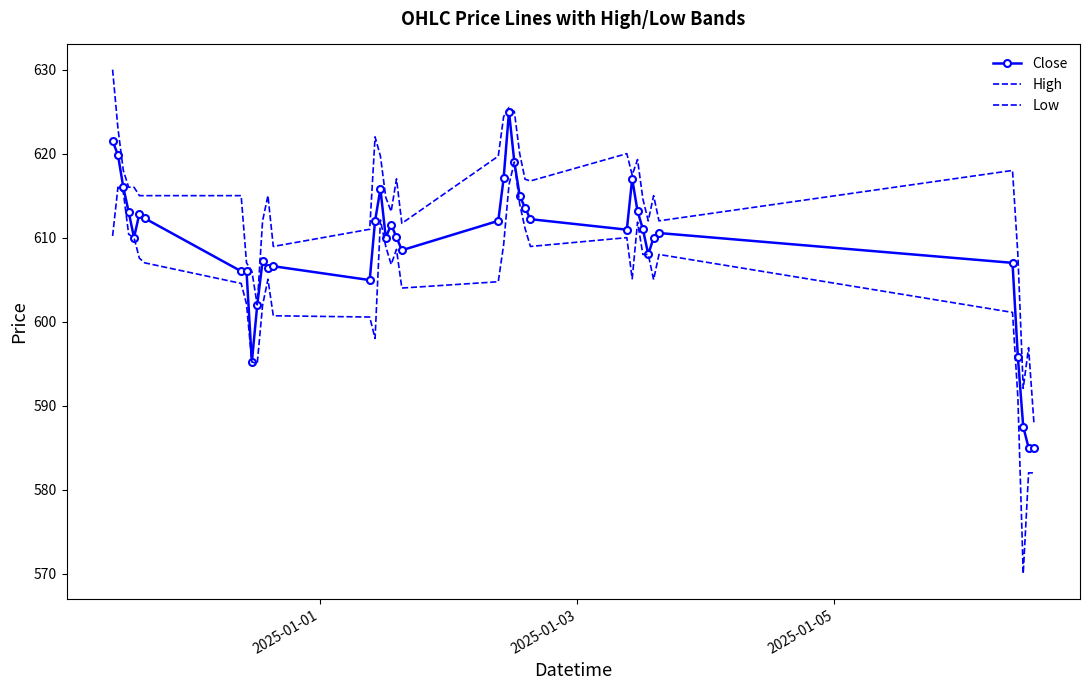

How many distinct data groups are displayed?

3